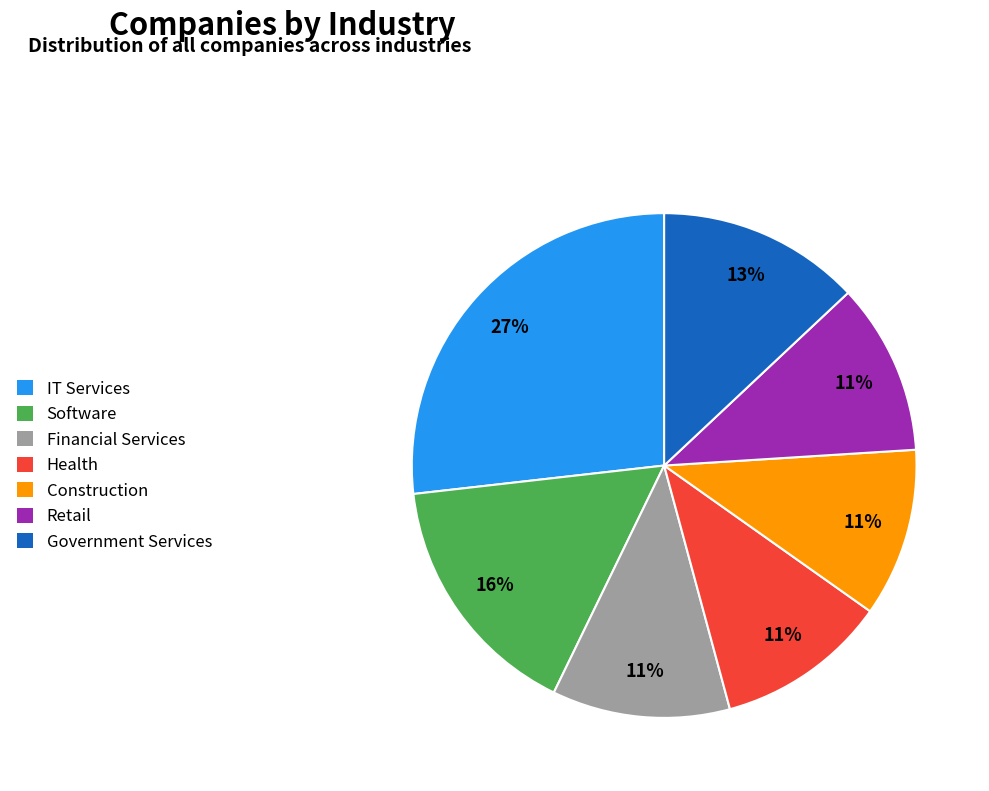

To the nearest percent, what is the difference between the largest and smallest slice percentages?

16%